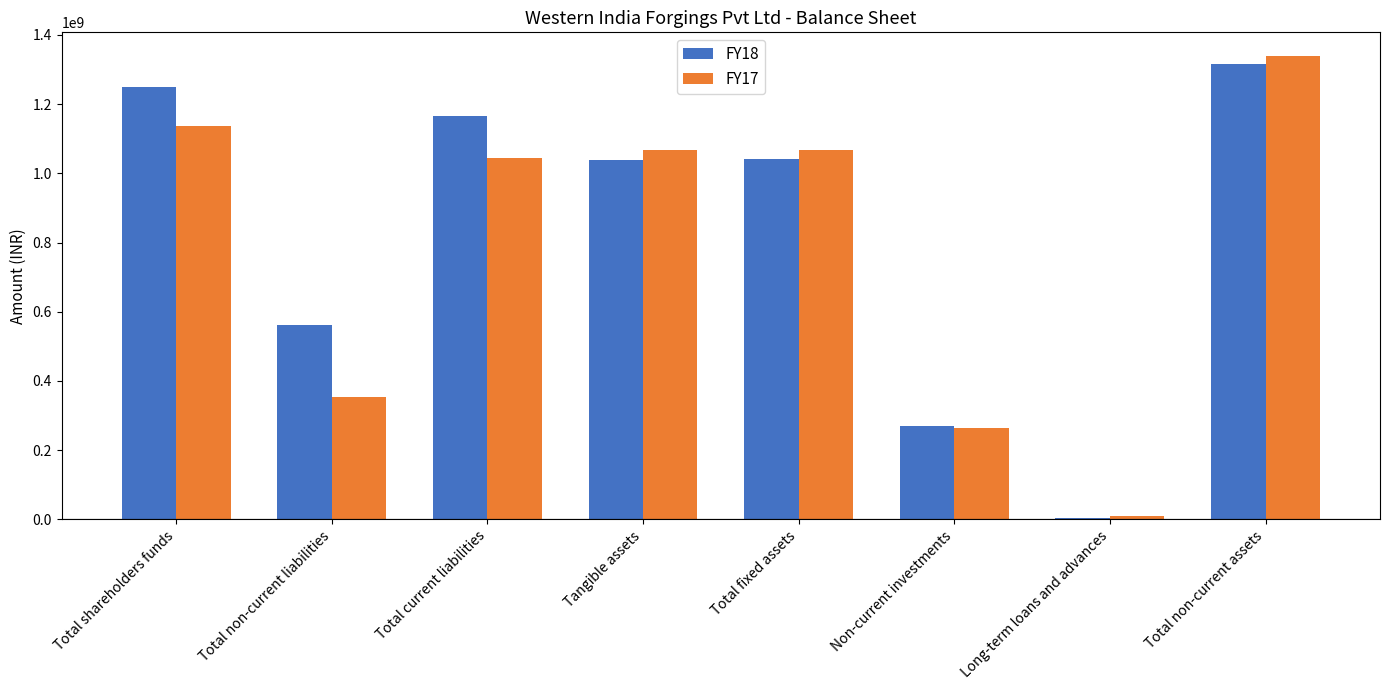

Which series changed the most between Total shareholders funds and Total current liabilities?

FY17